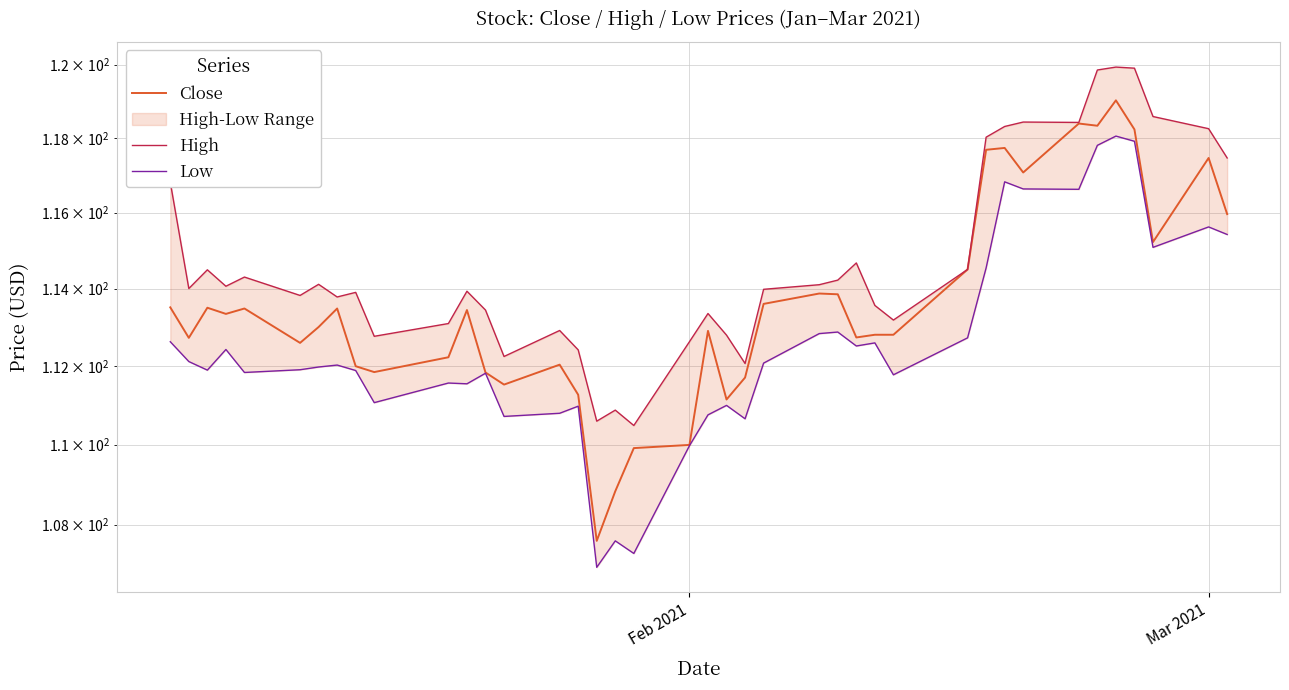

True or false: Low has more than 1 points higher than both neighbors.

True